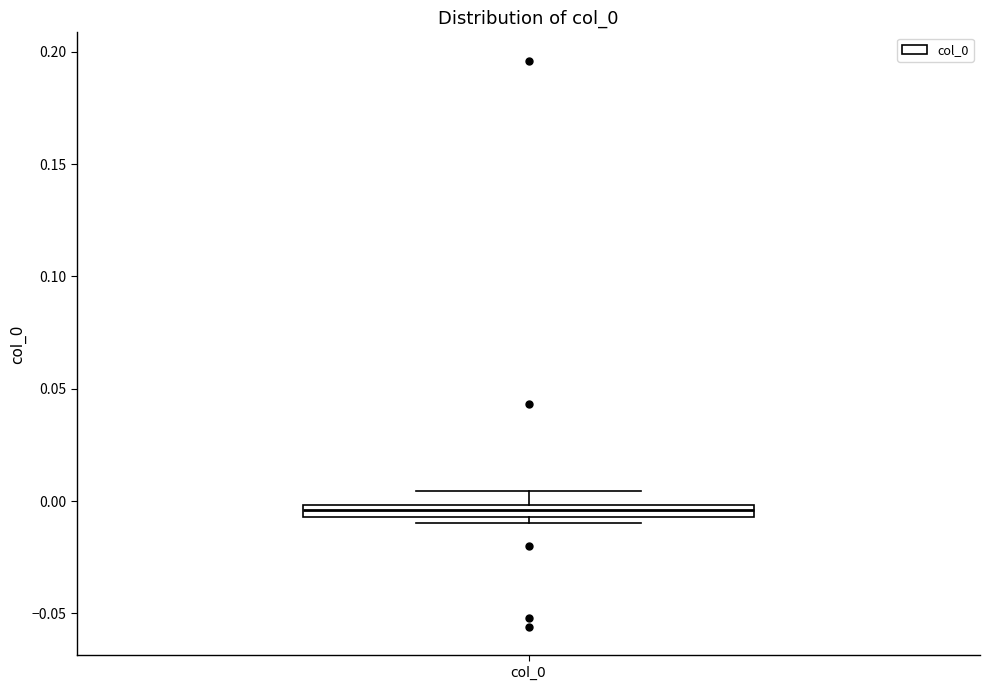

Where is the upper edge of the box for col_0 on the y-axis? The values are not printed on the chart, so give them approximately, as read against the axis.

0.000